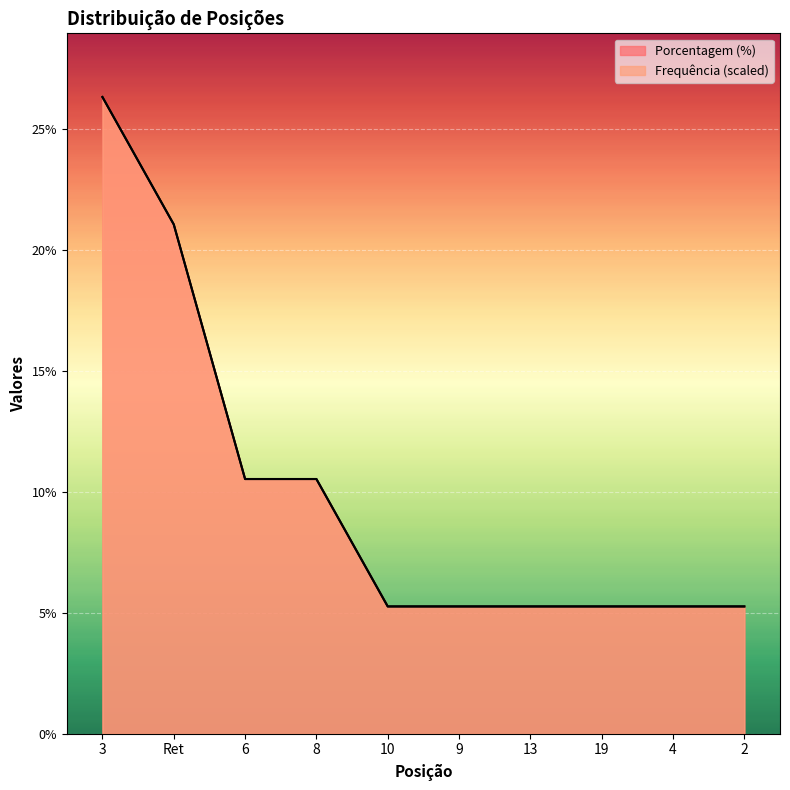

Is it true that Porcentagem (%) equals 5.3 at 19?

True